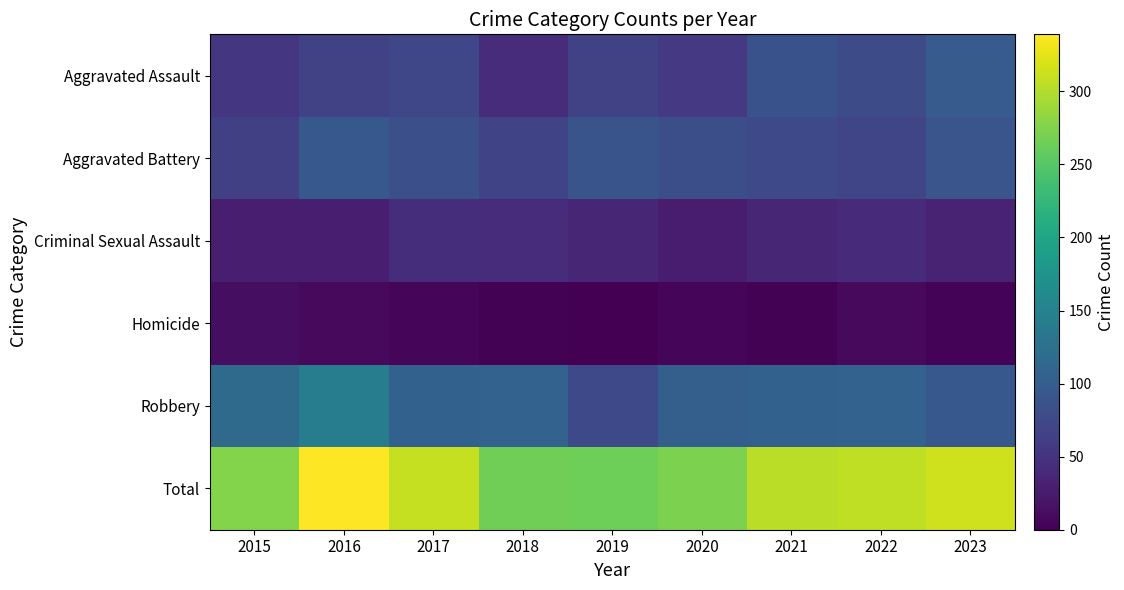

Which category has the lowest value in the Aggravated Assault series?

2018